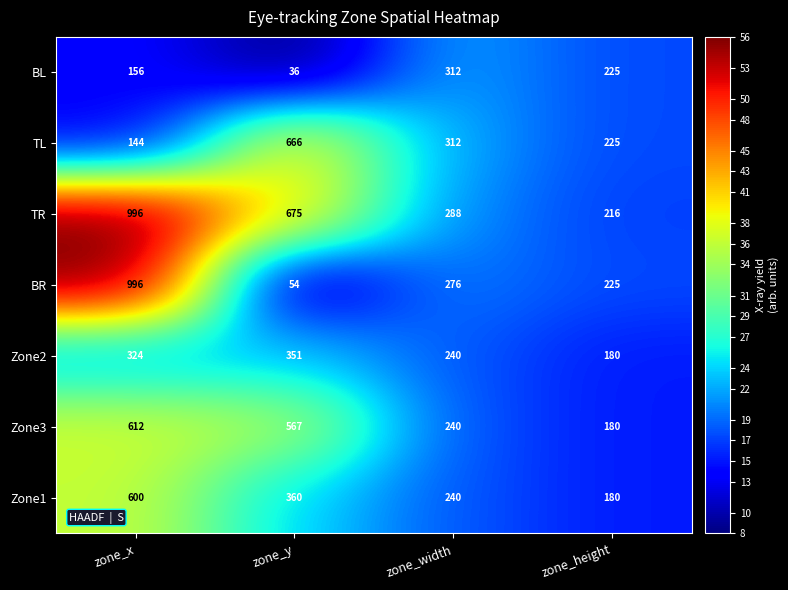

Rank the categories by BL value from lowest to highest.

zone_y, zone_x, zone_height, zone_width